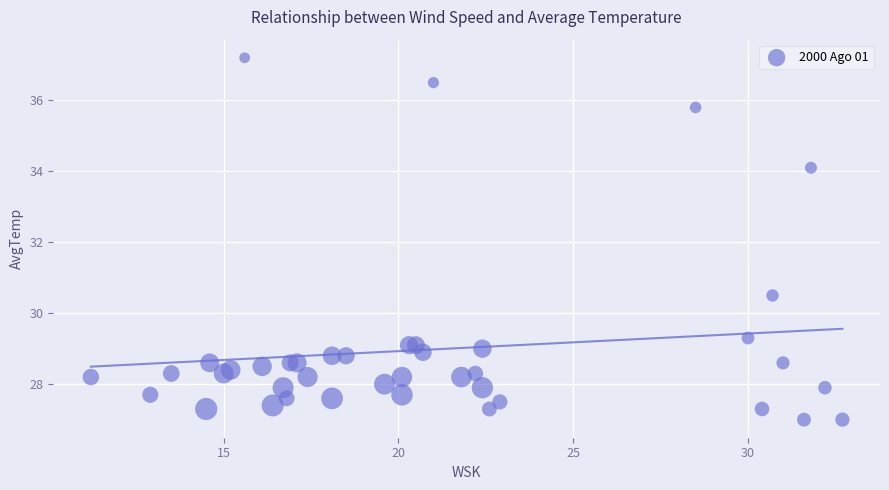

What Y value in the scatter plot is closest to 32?

30.5